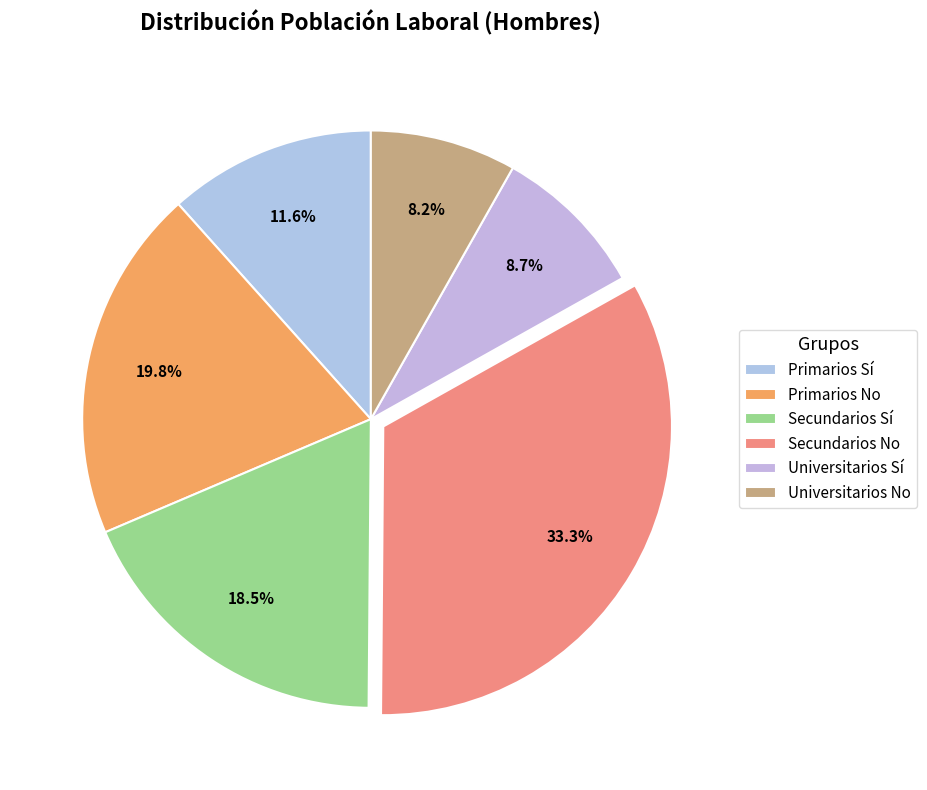

Approximately how many times larger is the value at Primarios No compared to Universitarios Sí?

2.3